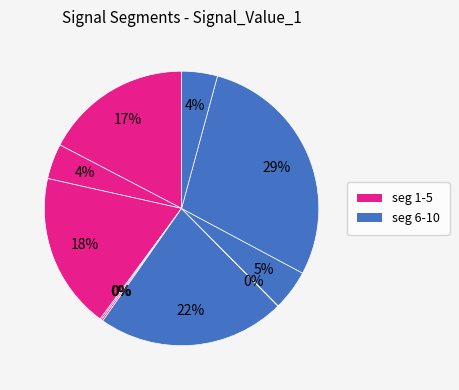

To the nearest percent, what is the difference between the largest and smallest slice percentages?

29%